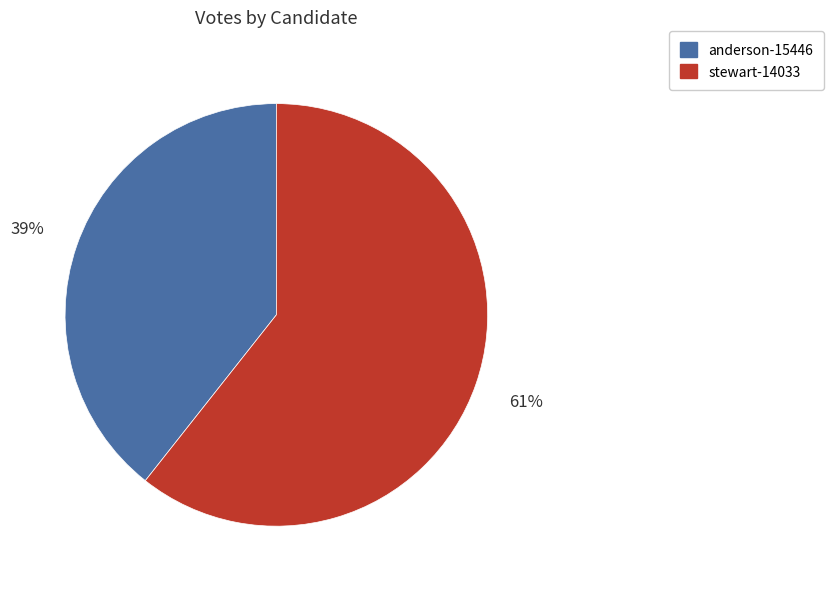

Is the sum of anderson-15446 and stewart-14033 greater than half?

Yes